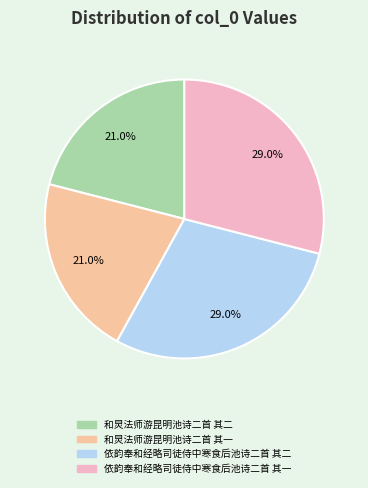

To the nearest percent, what portion does 和炅法师游昆明池诗二首 其二 represent?

21%